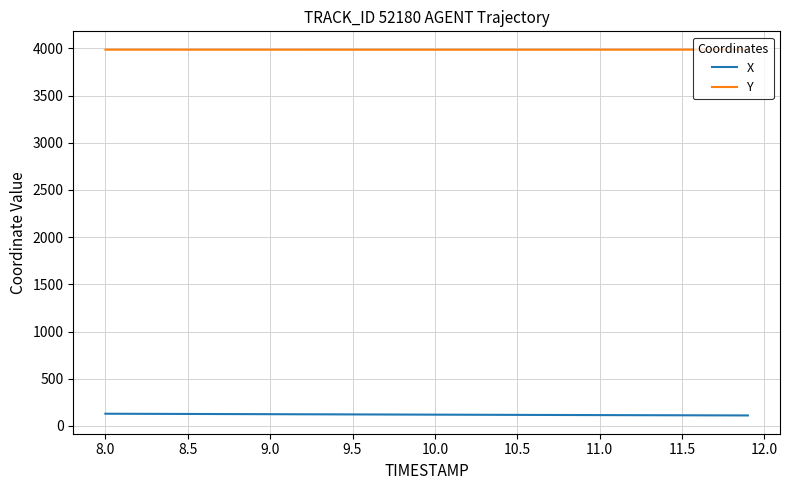

List the series in order of their peak value, lowest first.

X, Y